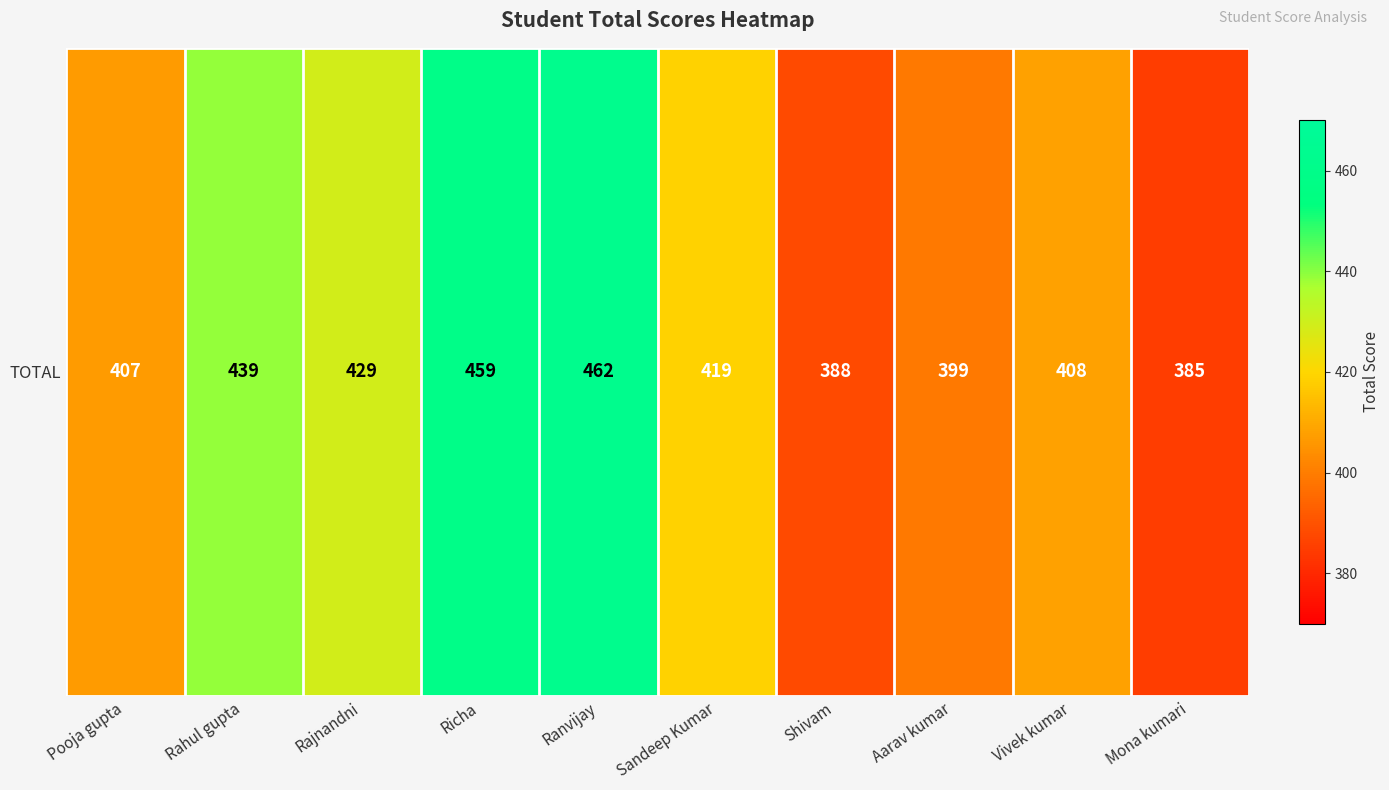

Which category has the lowest value across all series?

Mona kumari